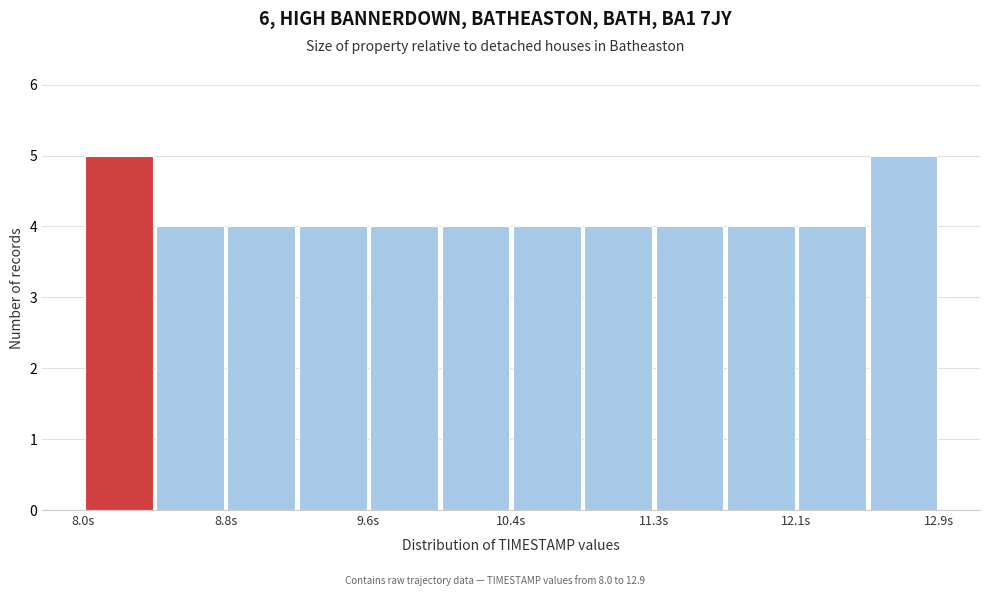

What is the height of the bar covering 12.1 to 12.5 on the x-axis? Neither the bar edges nor the heights are printed on the chart, so give them approximately, as read against the axes.

4